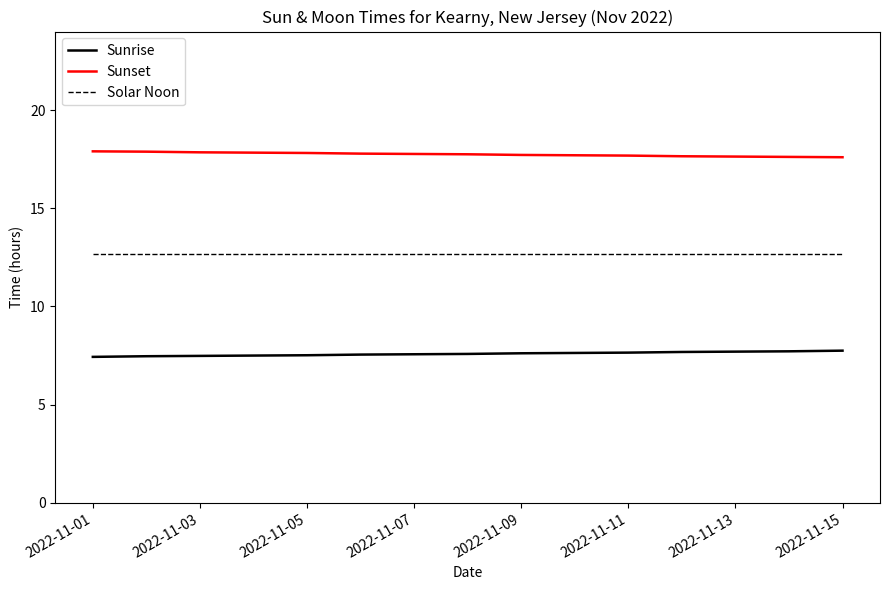

What is the minimum value shown in the chart?

7.4